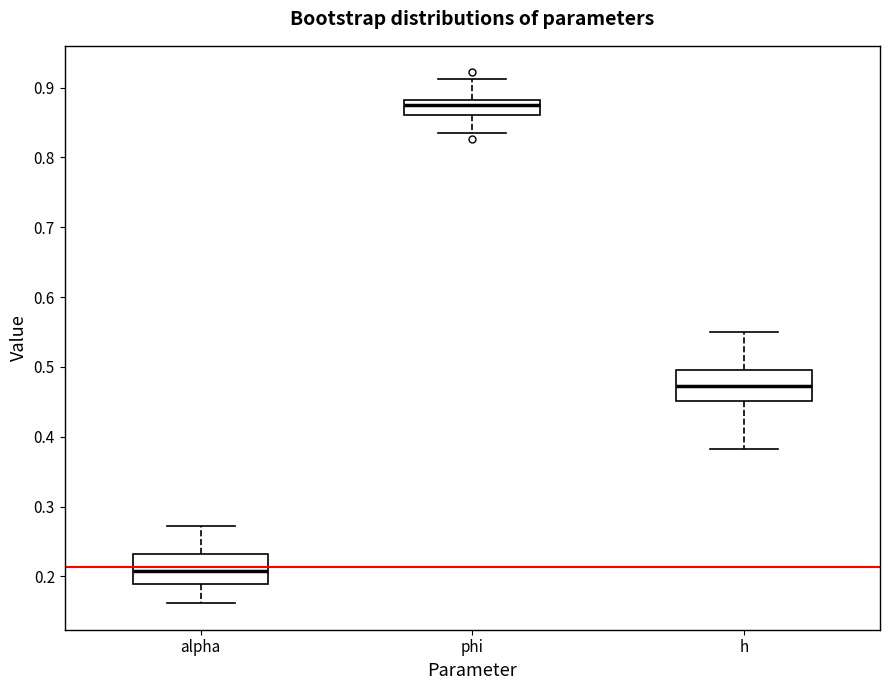

Which box has the lowest median line?

alpha